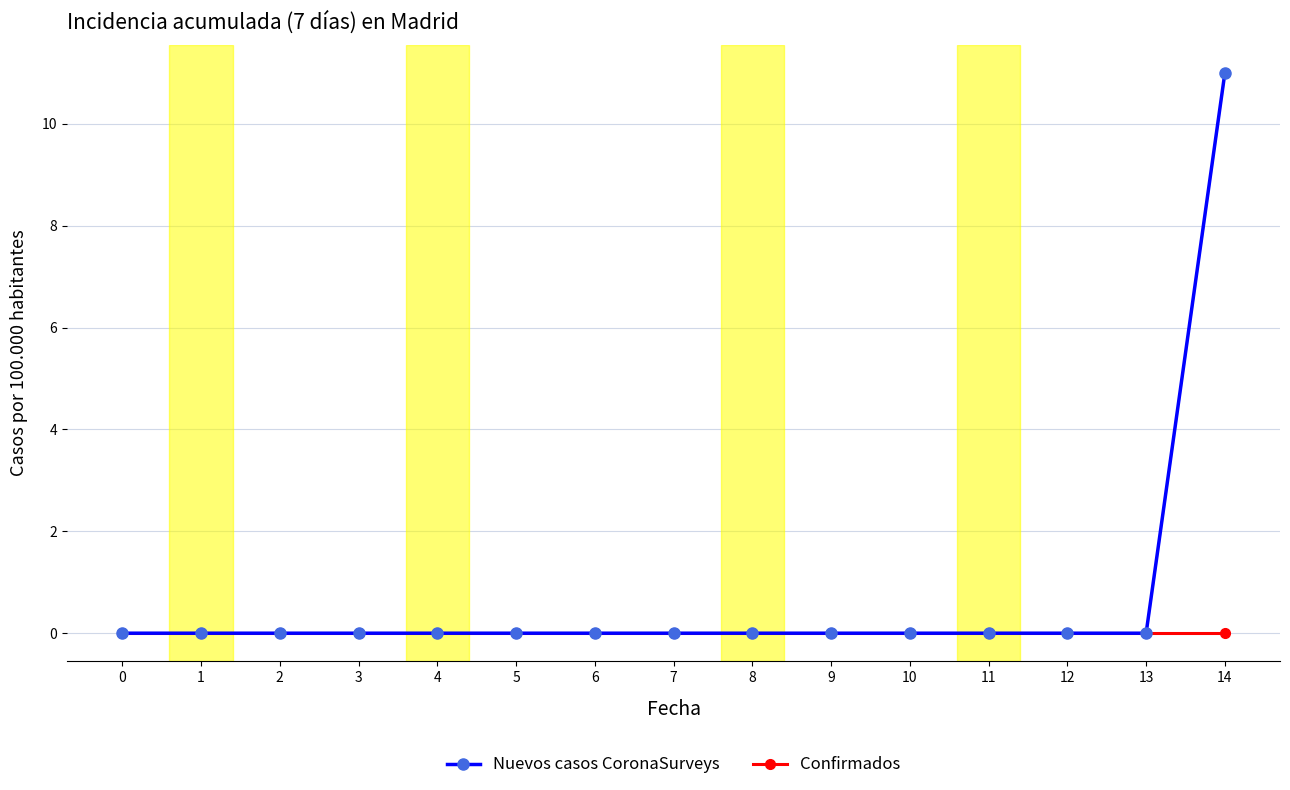

Rank the series by their maximum value, from lowest to highest.

Confirmados, Nuevos casos CoronaSurveys